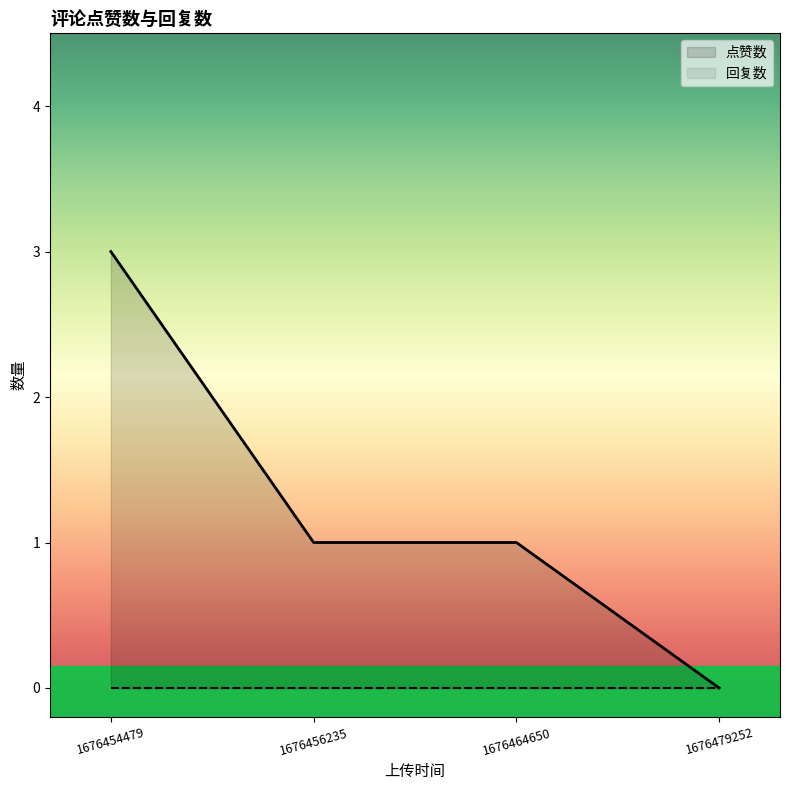

The value at 1676464650 is 1. True or false?

False